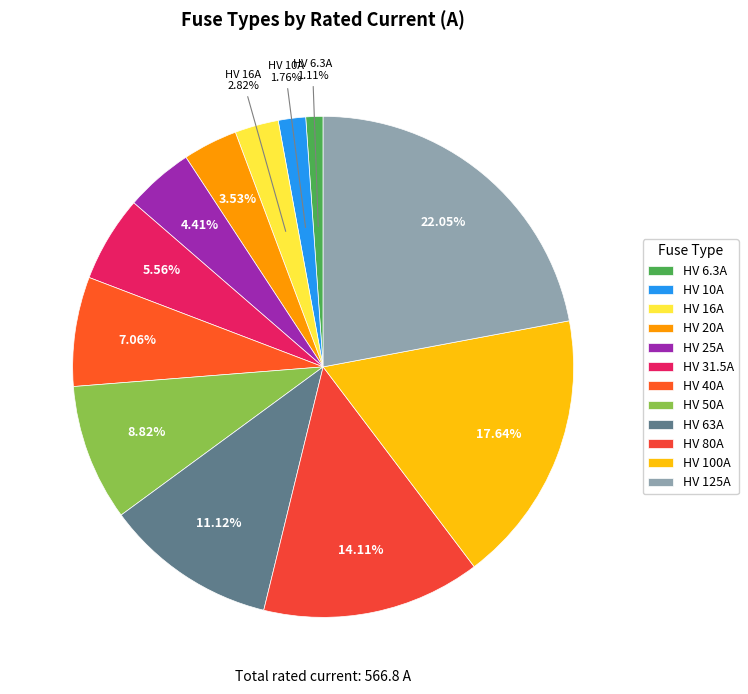

To the nearest percent, what is the combined percentage of HV 63A and HV 6.3A?

12%